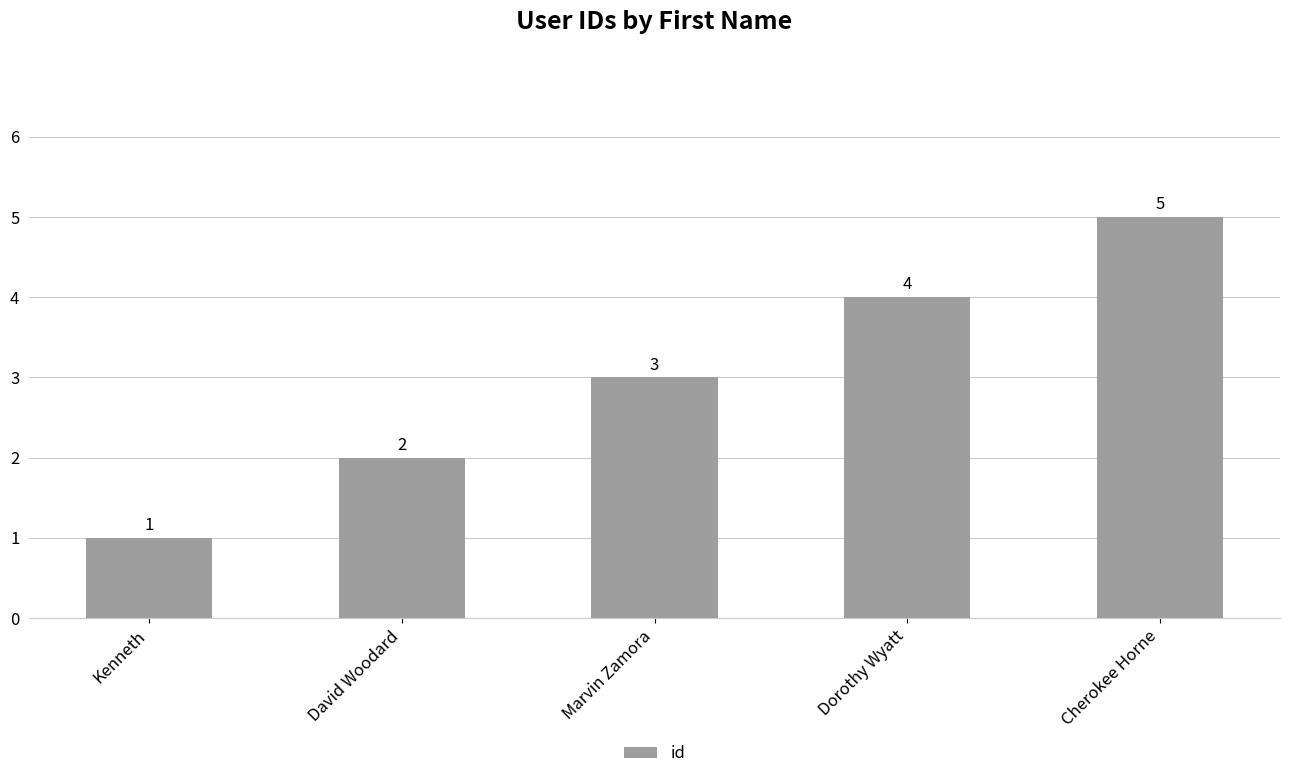

What is the change in value from Marvin Zamora to Cherokee Horne?

+2